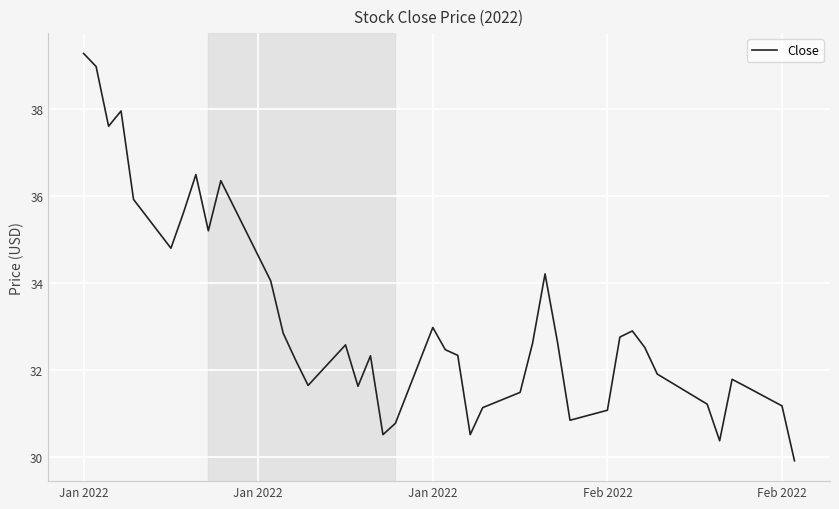

What is the smallest value displayed?

29.9